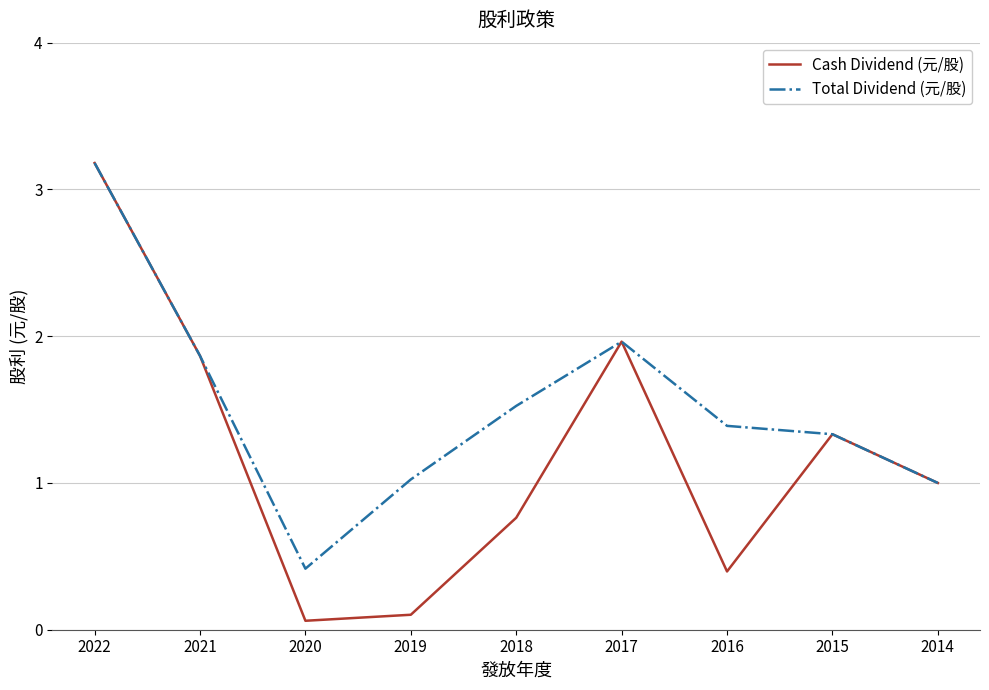

Which label corresponds to the largest value in the chart?

2022